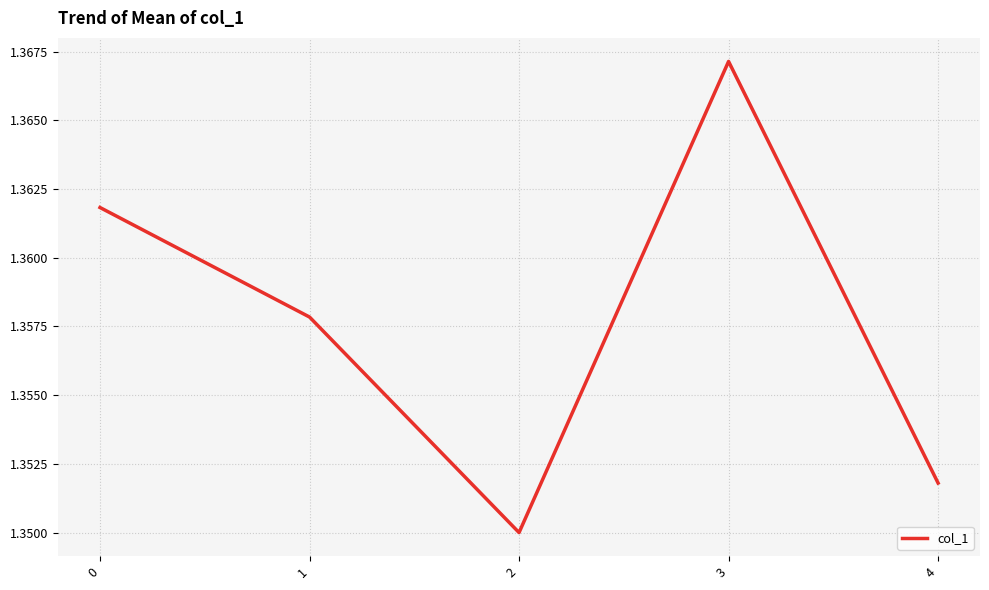

Rank the categories by value from highest to lowest.

3, 0, 1, 4, 2